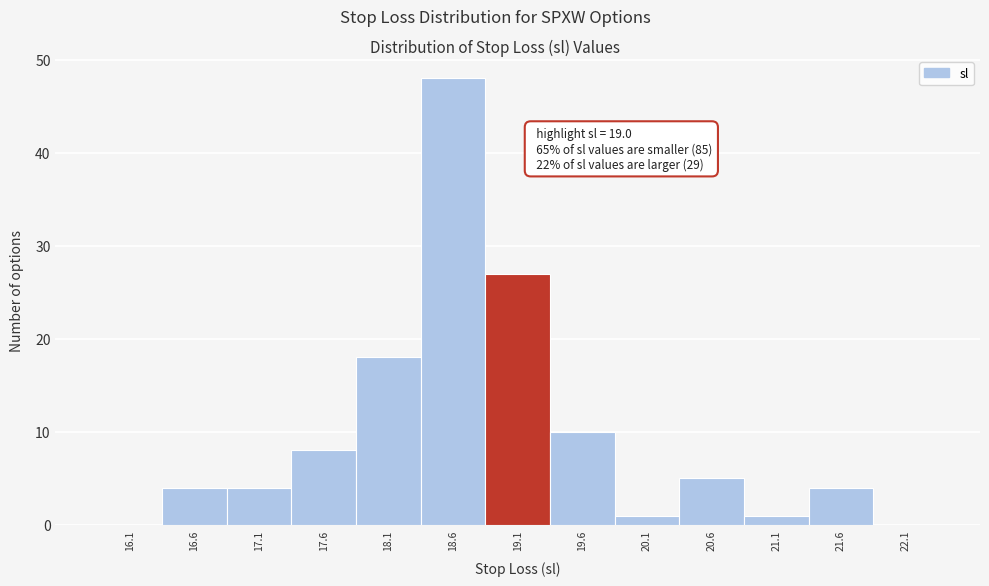

Which range on the x-axis has the tallest bar?

18.4 to 18.9